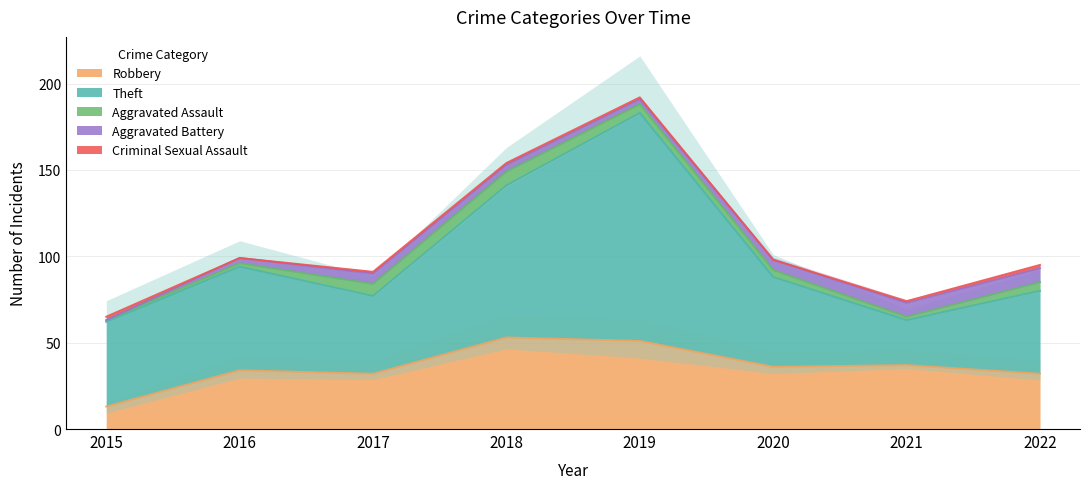

Reading left to right, what are all the values shown in this chart?

Robbery: 2015=13	2016=34	2017=32	2018=53	2019=51	2020=36	2021=37	2022=32
Theft: 2015=49	2016=60	2017=45	2018=88	2019=132	2020=52	2021=26	2022=48
Aggravated Assault: 2015=1	2016=2	2017=7	2018=8	2019=5	2020=4	2021=2	2022=5
Aggravated Battery: 2015=0	2016=3	2017=6	2018=4	2019=3	2020=6	2021=8	2022=8
Criminal Sexual Assault: 2015=2	2016=0	2017=1	2018=1	2019=1	2020=0	2021=1	2022=2